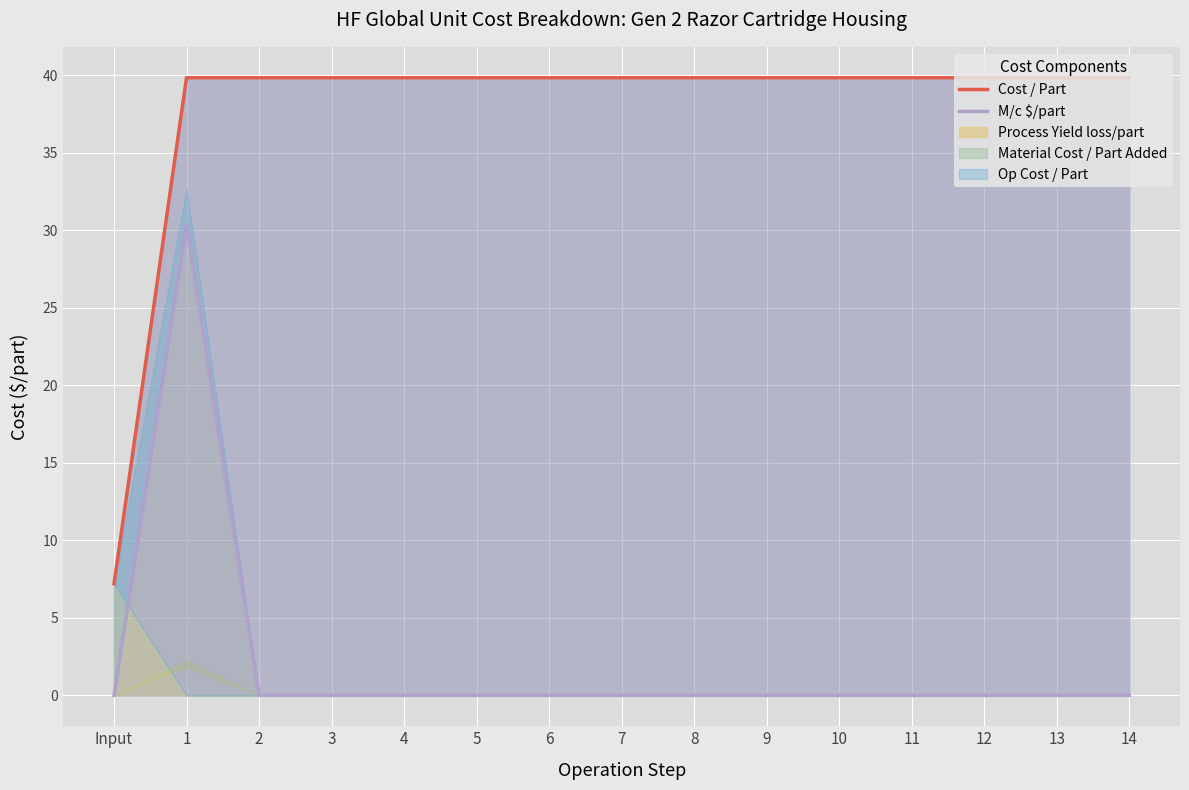

Is the value of Cost / Part at 8 greater than the value of M/c $/part at 14?

Yes